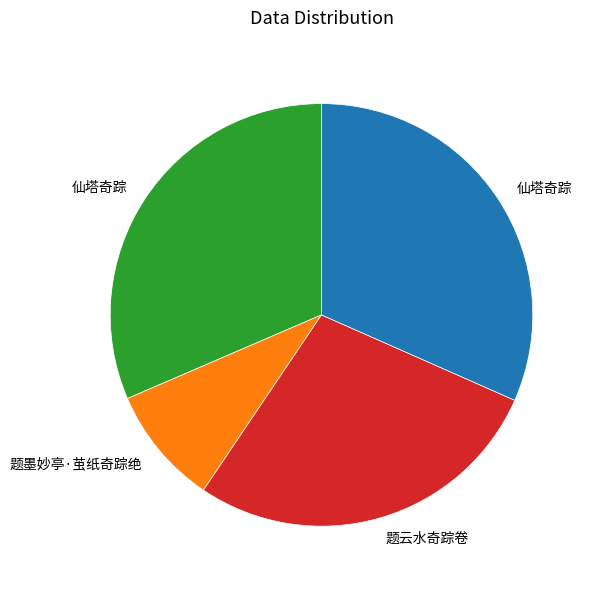

Is there any slice that represents more than half of the pie?

No